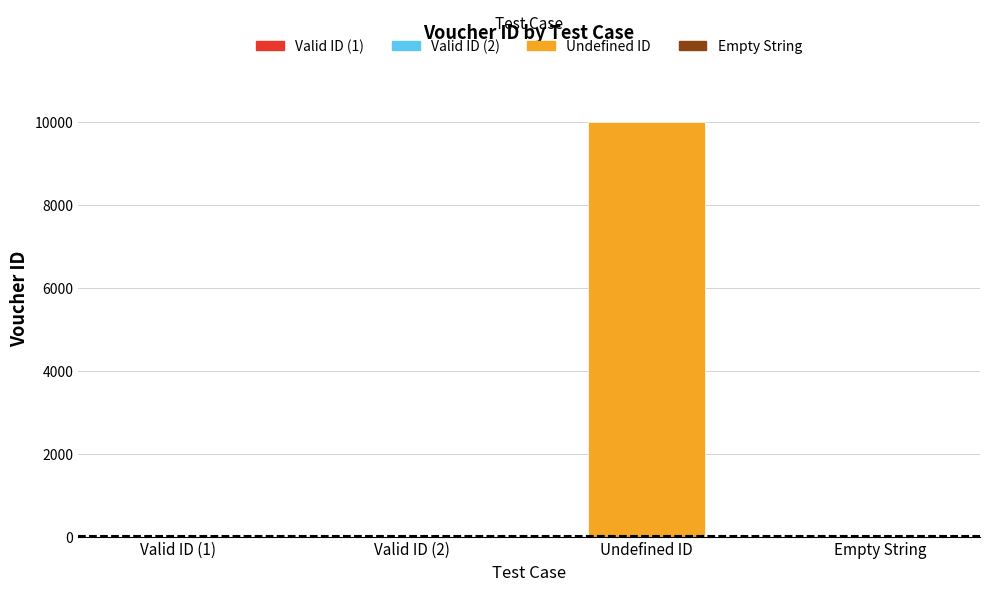

What is the greatest value displayed?

9999